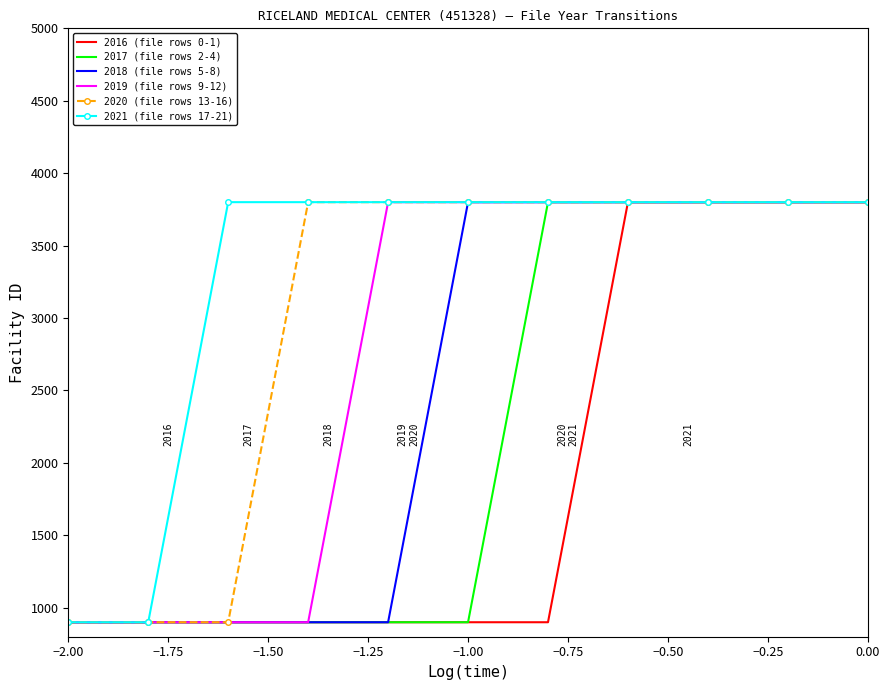

Rank the series by their average value, from lowest to highest.

2016 (file rows 0-1), 2017 (file rows 2-4), 2018 (file rows 5-8), 2019 (file rows 9-12), 2020 (file rows 13-16), 2021 (file rows 17-21)